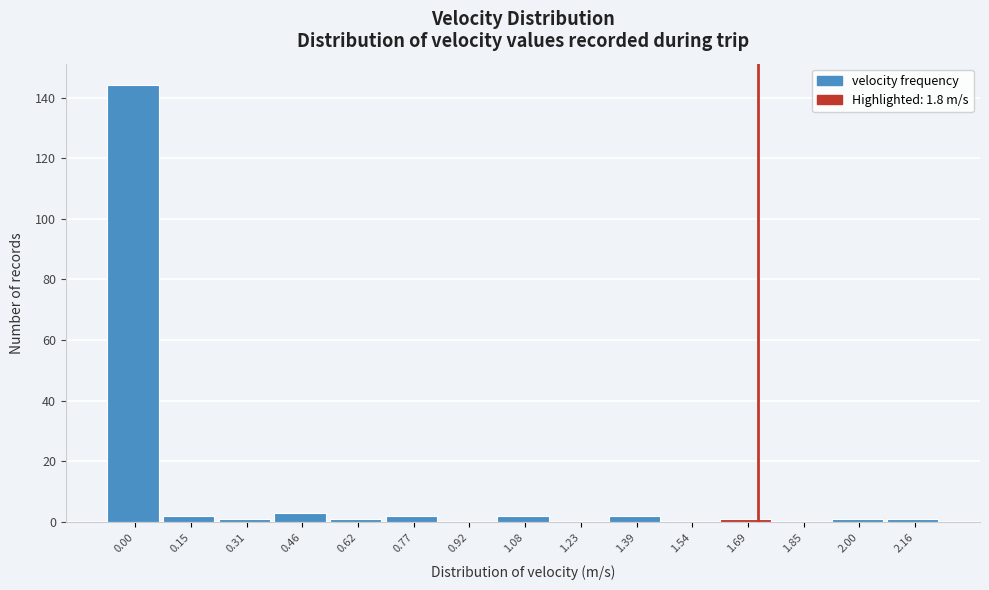

Reading left to right, list all the values displayed in this chart.

0.00=144	0.15=2	0.31=1	0.46=3	0.62=1	0.77=2	0.92=0	1.08=2	1.23=0	1.39=2	1.54=0	1.69=1	1.85=0	2.00=1	2.16=1